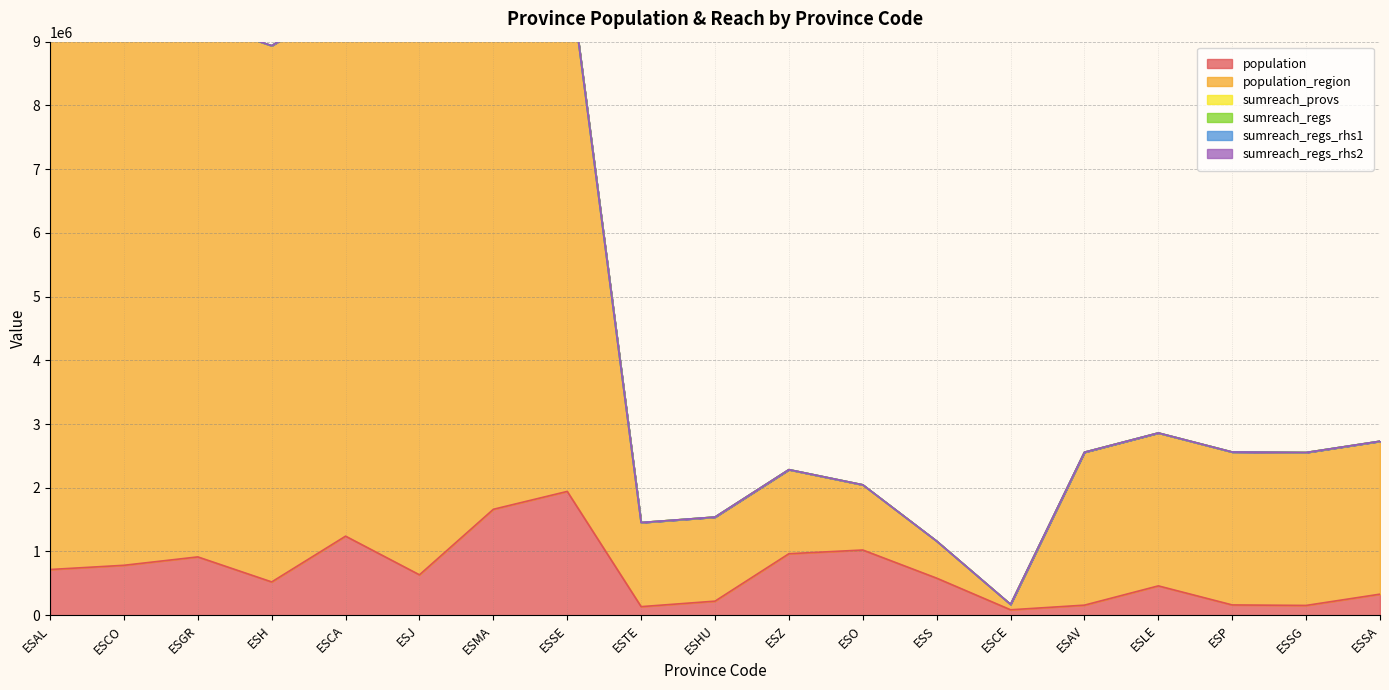

Does the chart display data point markers on the line(s)?

No